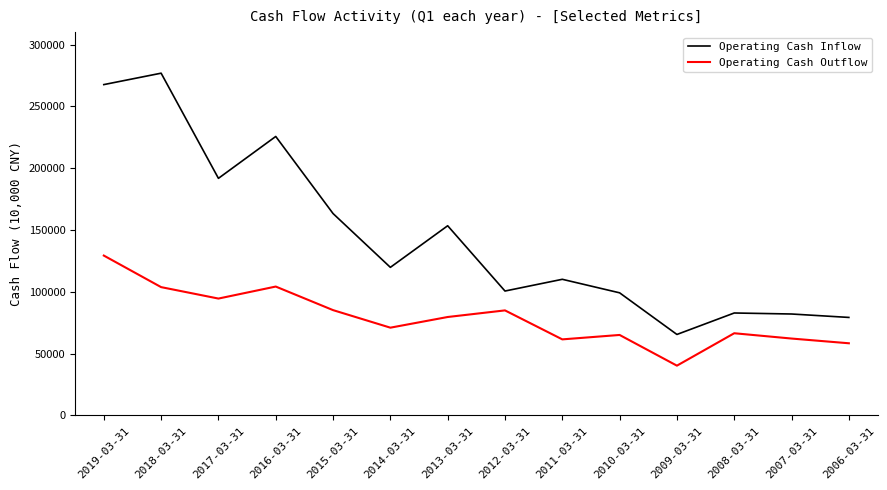

What position from the left is 2010-03-31?

10